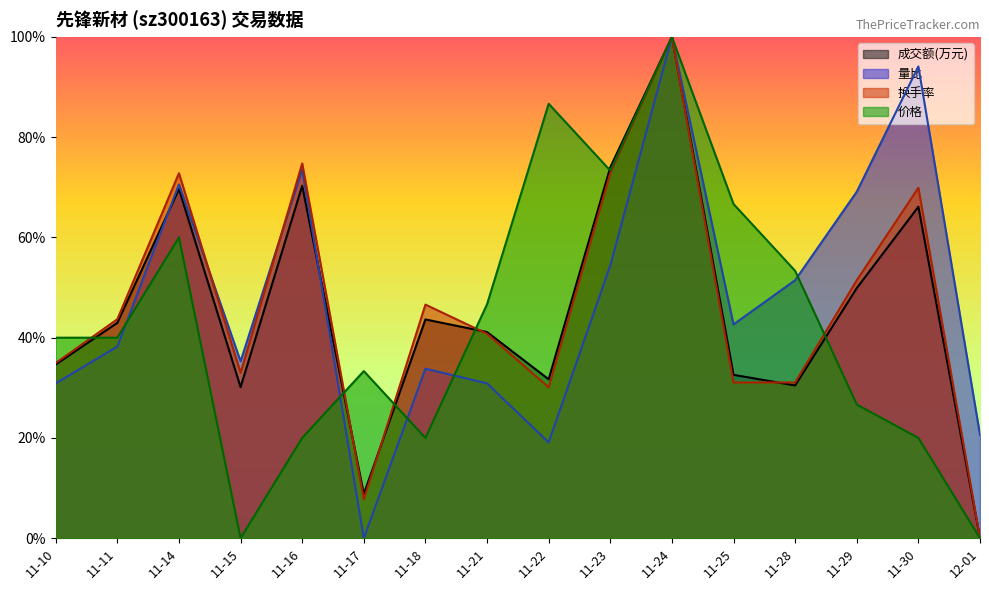

At how many categories does at least one series exceed 0?

16